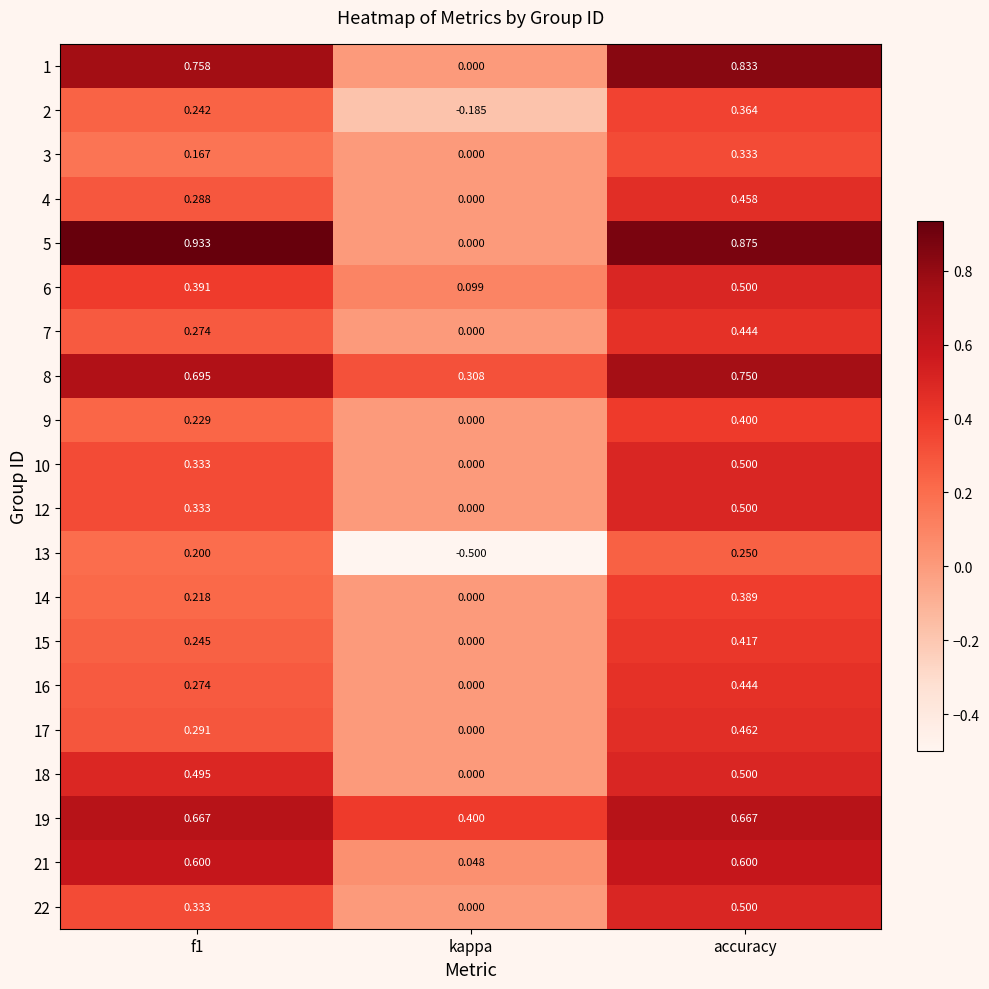

Which category has the lowest value across all series?

kappa